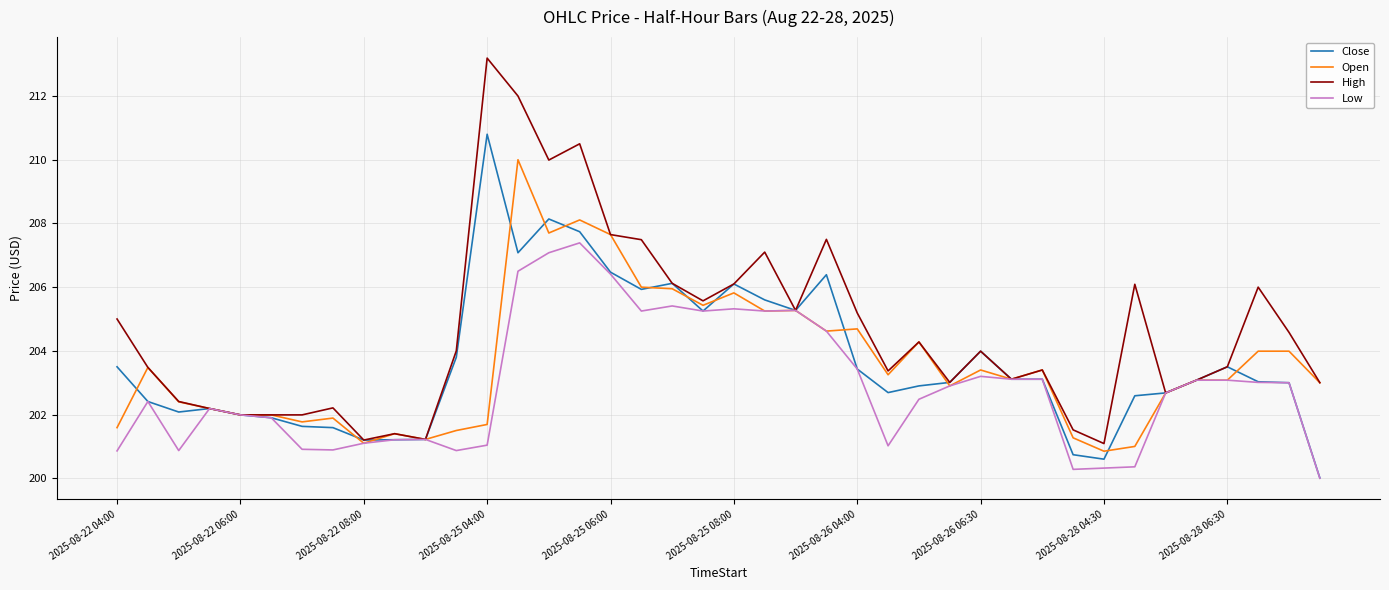

What is the greatest value displayed?

213.2